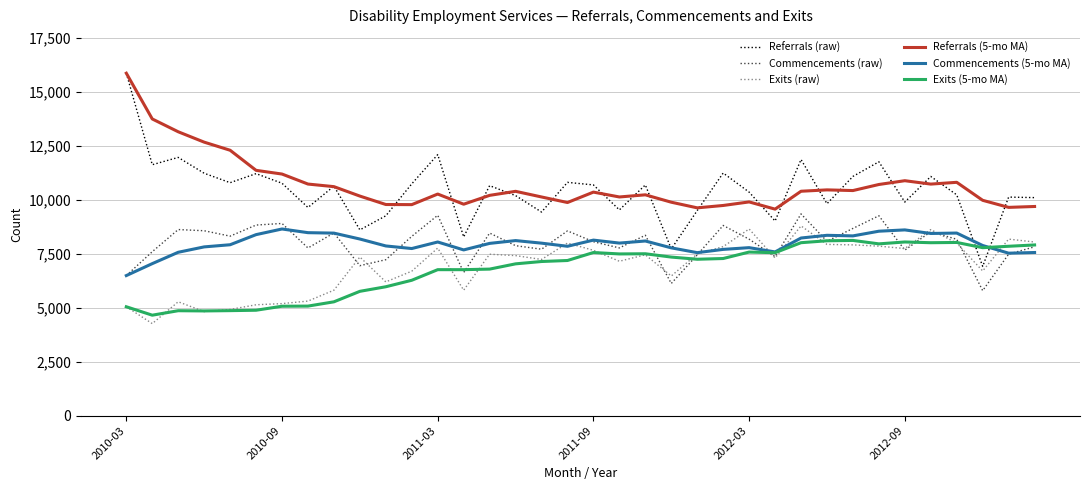

Which series has the widest spread of values?

Referrals (raw)